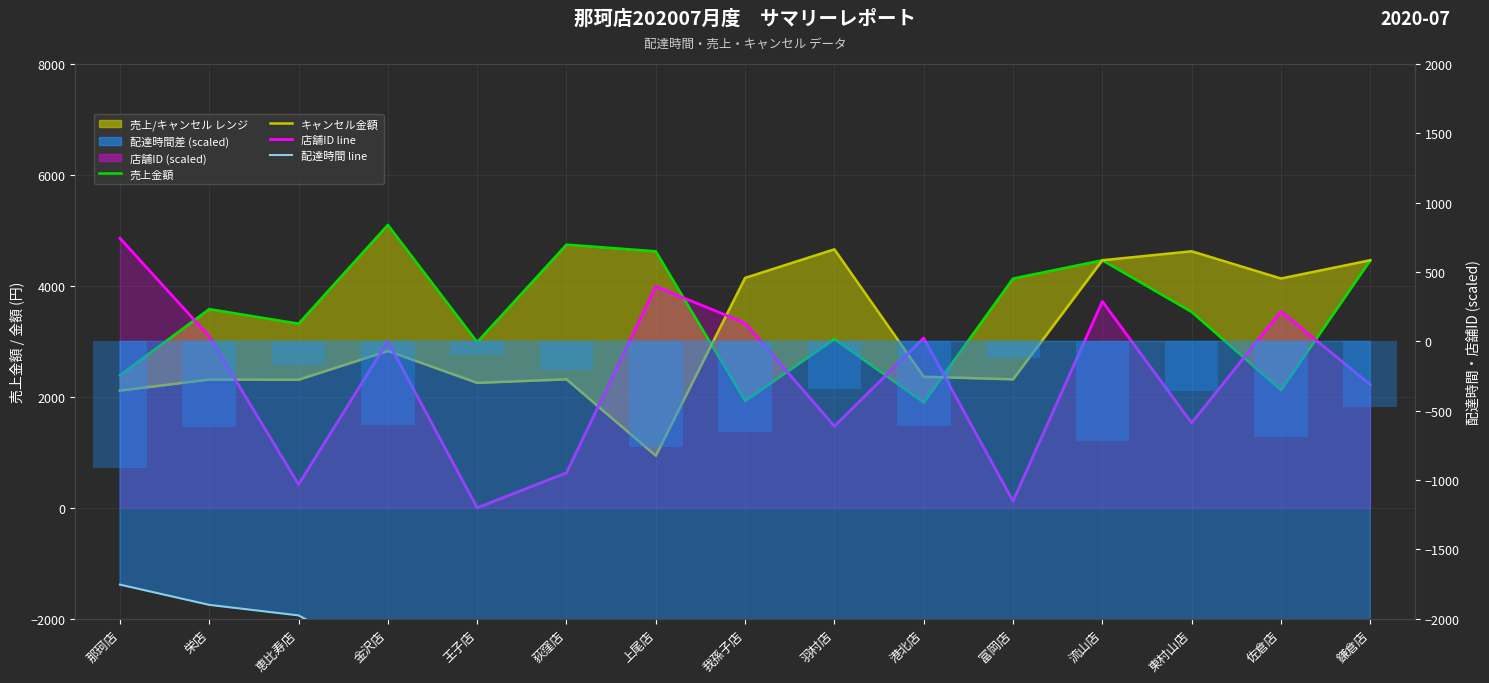

At which label is 売上金額 closest to 3499?

東村山店